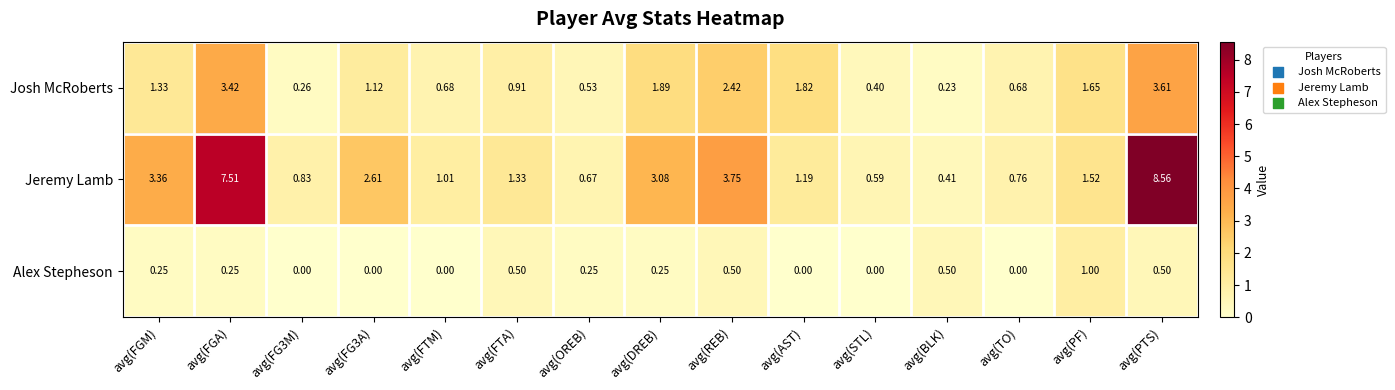

At which label does Jeremy Lamb reach its minimum?

avg(BLK)